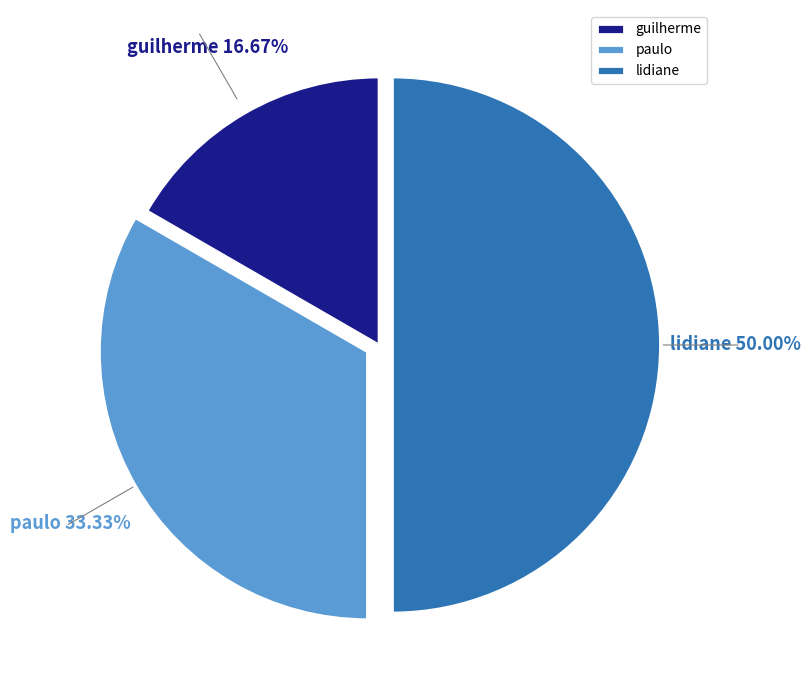

Which has a higher value, paulo or guilherme?

paulo